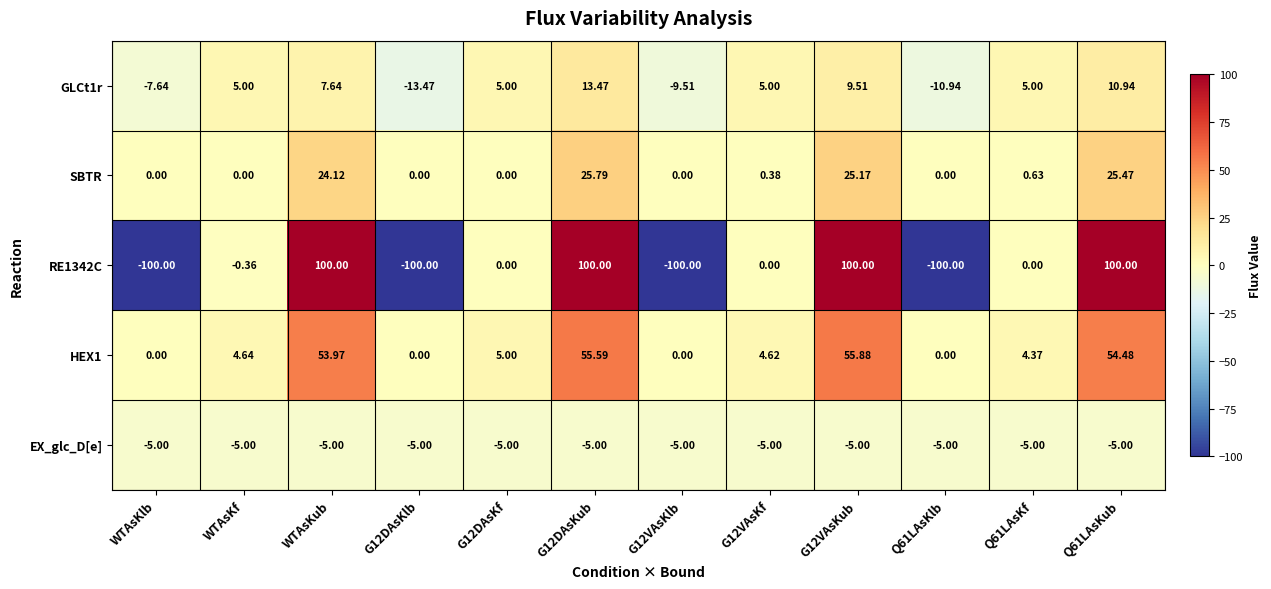

Is the value of EX_glc_D[e] at Q61LAsKub greater than the value of RE1342C at Q61LAsKlb?

Yes